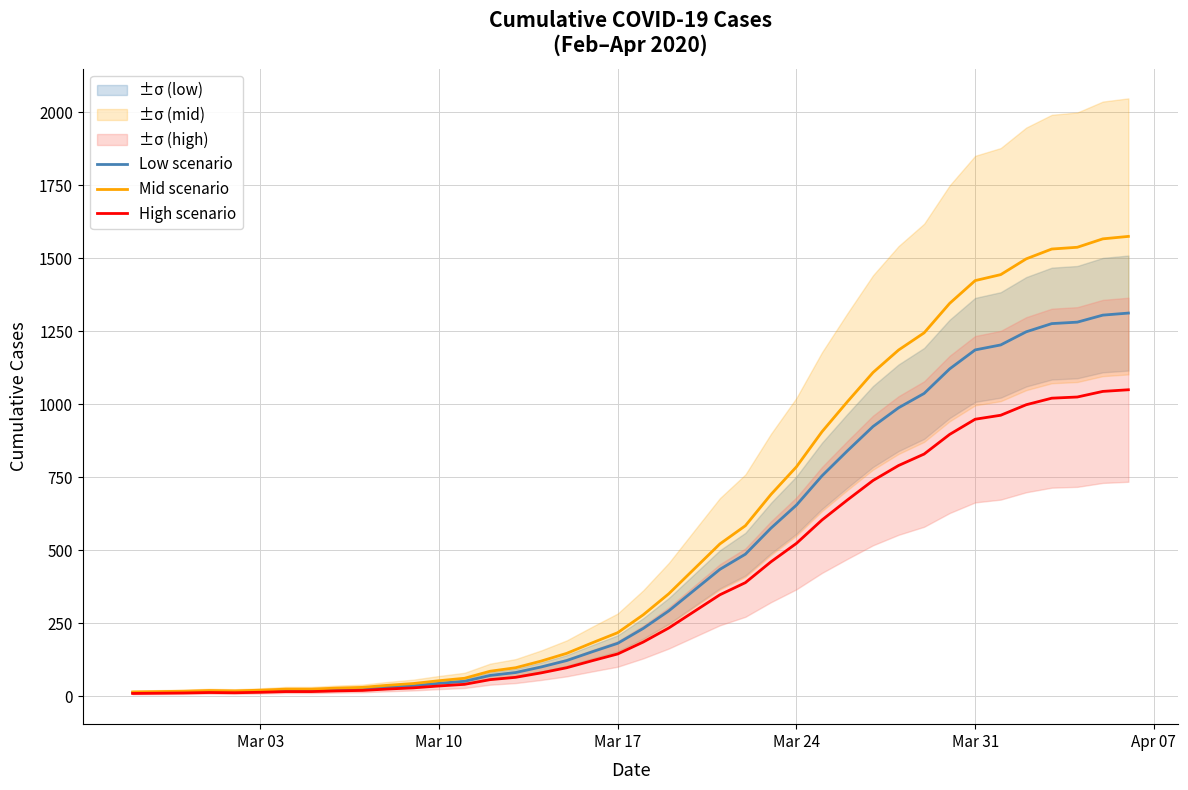

What is the value of the Low scenario point at the 7th from the left?

21.0